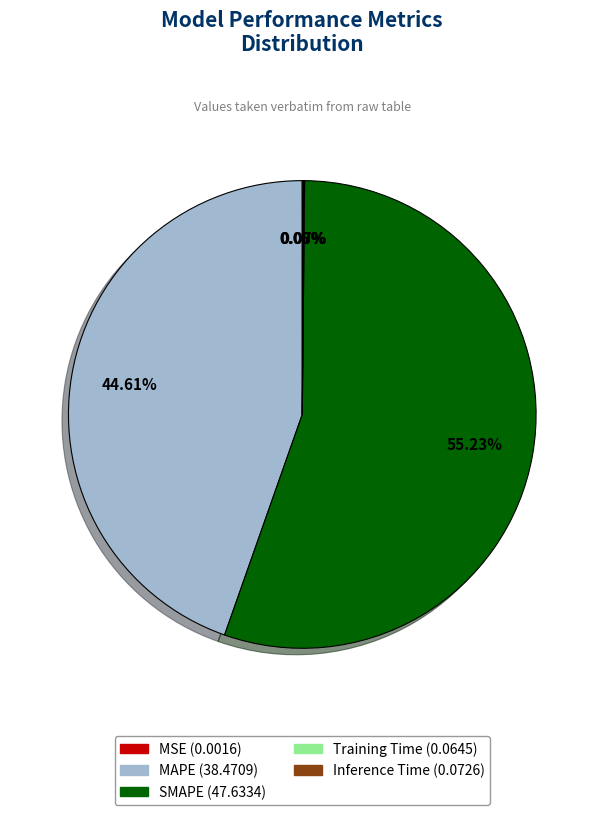

What is the majority slice?

SMAPE